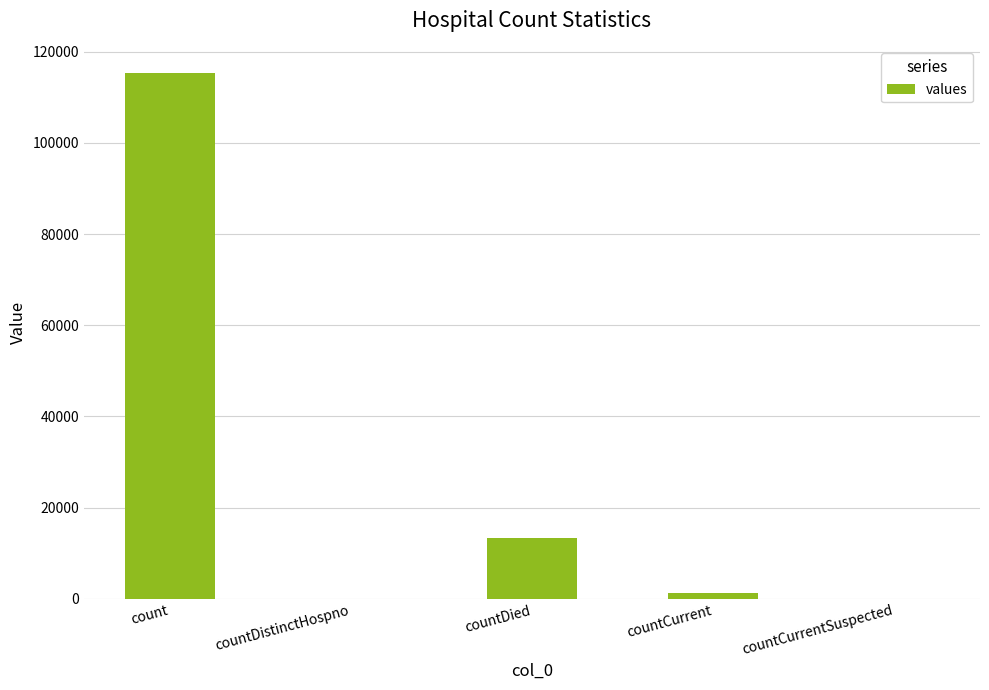

Are the bars grouped side by side (vs. stacked)?

No